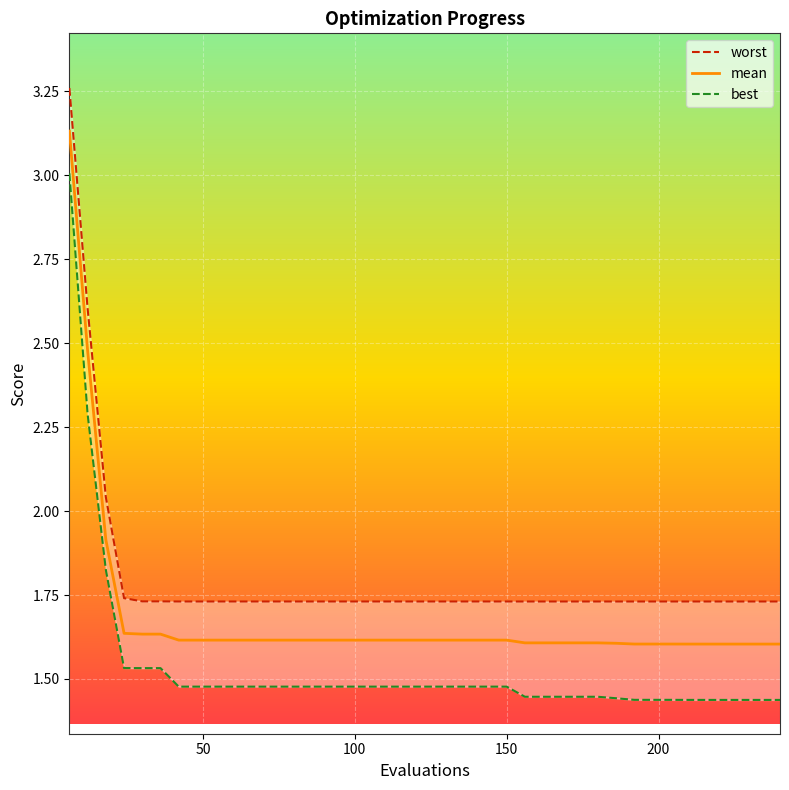

Reading left to right, transcribe all the data shown in this chart.

worst: 3.3	2.6	2.0	1.7	1.7	1.7	1.7	1.7	1.7	1.7	1.7	1.7	1.7	1.7	1.7	1.7	1.7	1.7	1.7	1.7	1.7	1.7	1.7	1.7	1.7	1.7	1.7	1.7	1.7	1.7	1.7	1.7	1.7	1.7	1.7	1.7	1.7	1.7	1.7	1.7
mean: 3.1	2.5	1.9	1.6	1.6	1.6	1.6	1.6	1.6	1.6	1.6	1.6	1.6	1.6	1.6	1.6	1.6	1.6	1.6	1.6	1.6	1.6	1.6	1.6	1.6	1.6	1.6	1.6	1.6	1.6	1.6	1.6	1.6	1.6	1.6	1.6	1.6	1.6	1.6	1.6
best: 3.0	2.3	1.8	1.5	1.5	1.5	1.5	1.5	1.5	1.5	1.5	1.5	1.5	1.5	1.5	1.5	1.5	1.5	1.5	1.5	1.5	1.5	1.5	1.5	1.5	1.4	1.4	1.4	1.4	1.4	1.4	1.4	1.4	1.4	1.4	1.4	1.4	1.4	1.4	1.4